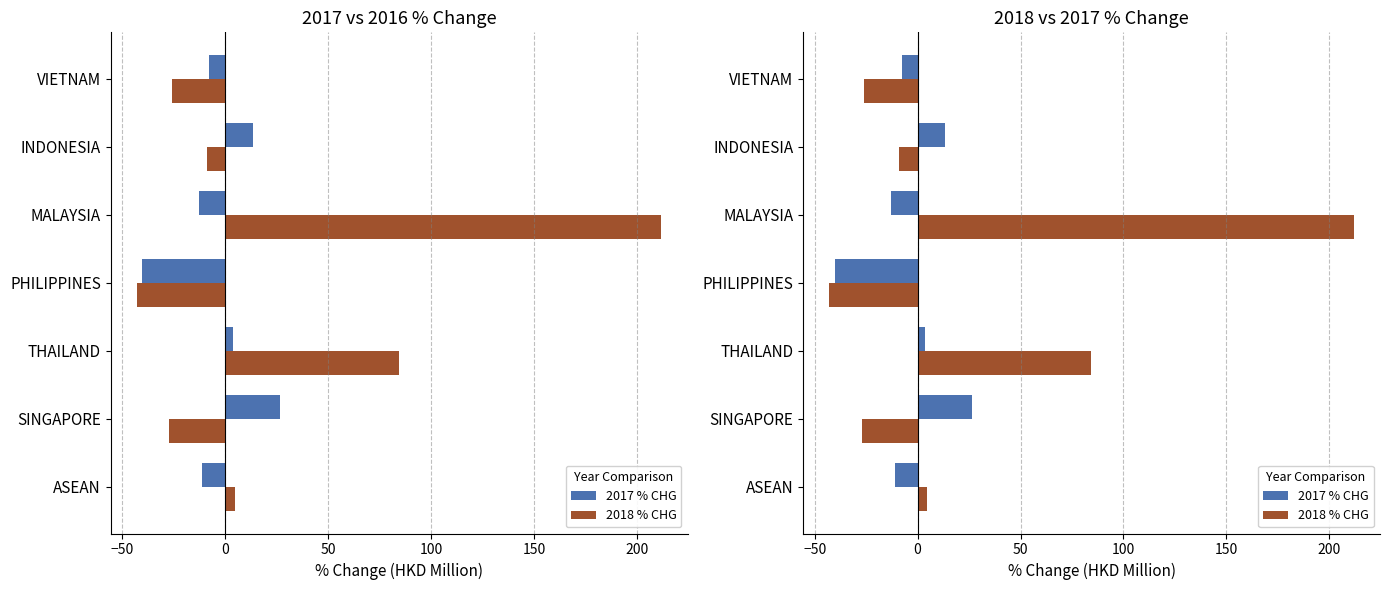

What are all the series names shown in the legend?

2017 % CHG, 2018 % CHG